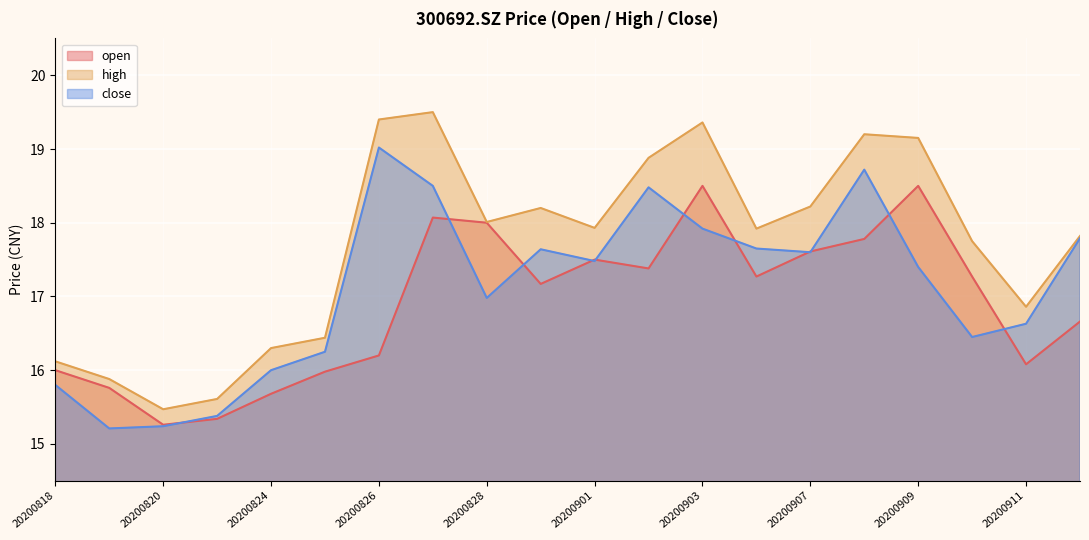

What is the value of the high point at the 3rd from the left?

15.5